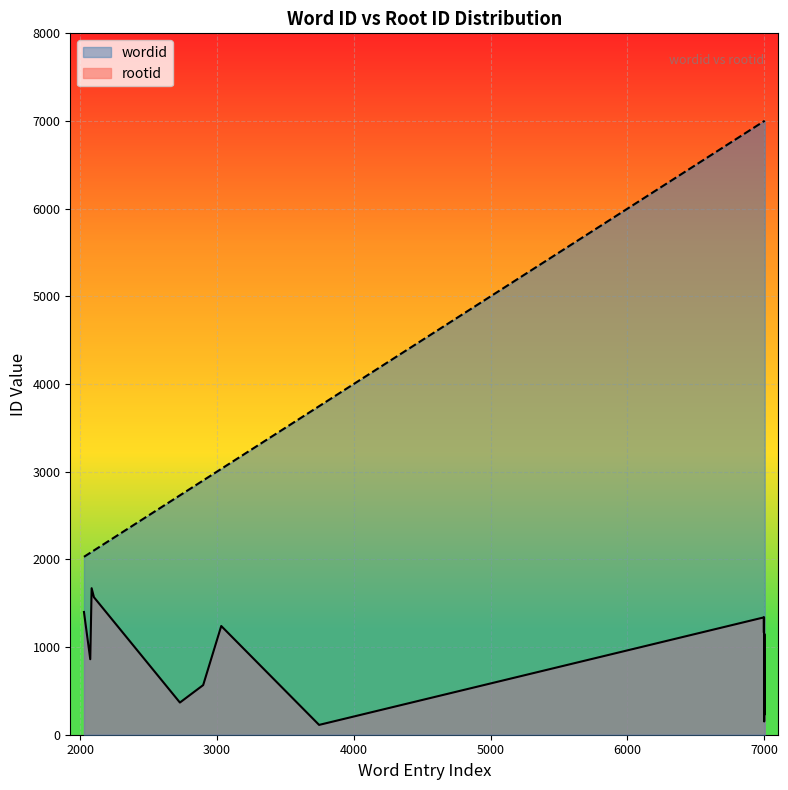

What is the difference between the rootid values at 7003 and 2085?

1177